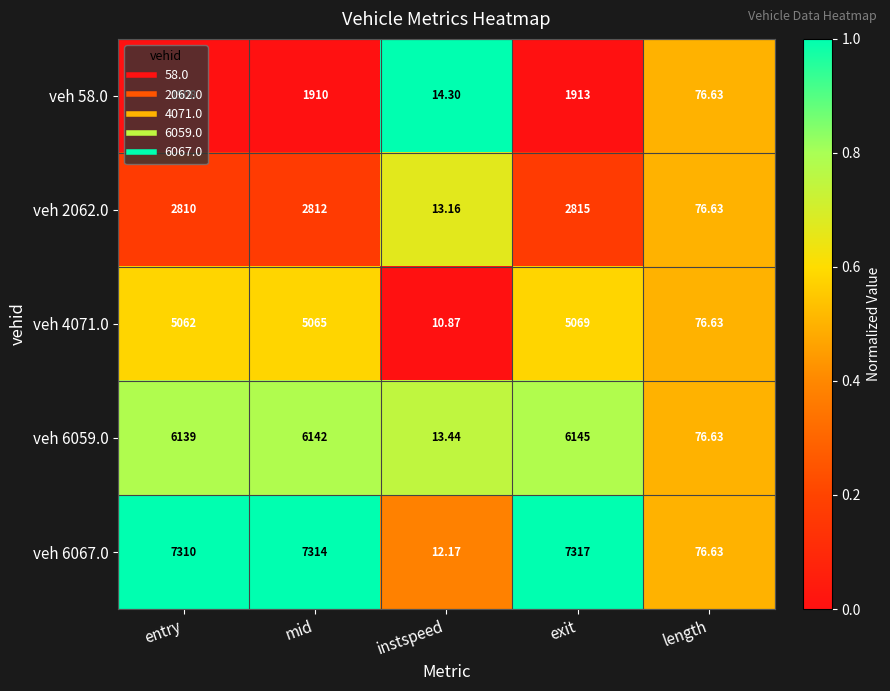

How many data points in veh 6059.0 are less than 6139?

2